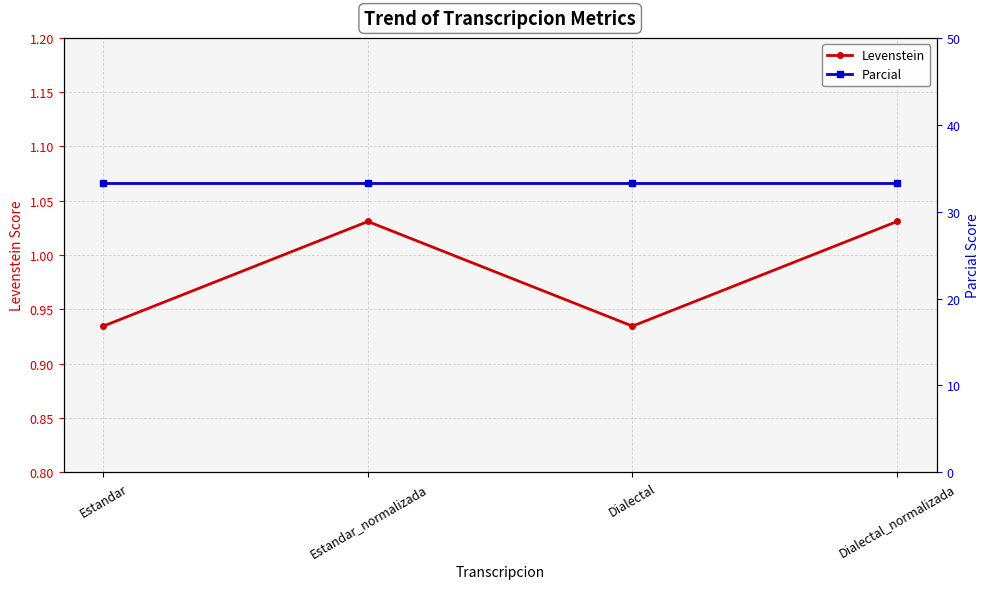

Reading right to left, what are all the values shown in this chart?

Levenstein: Dialectal_normalizada=1.0	Dialectal=0.9	Estandar_normalizada=1.0	Estandar=0.9
Parcial: Dialectal_normalizada=33.3	Dialectal=33.3	Estandar_normalizada=33.3	Estandar=33.3